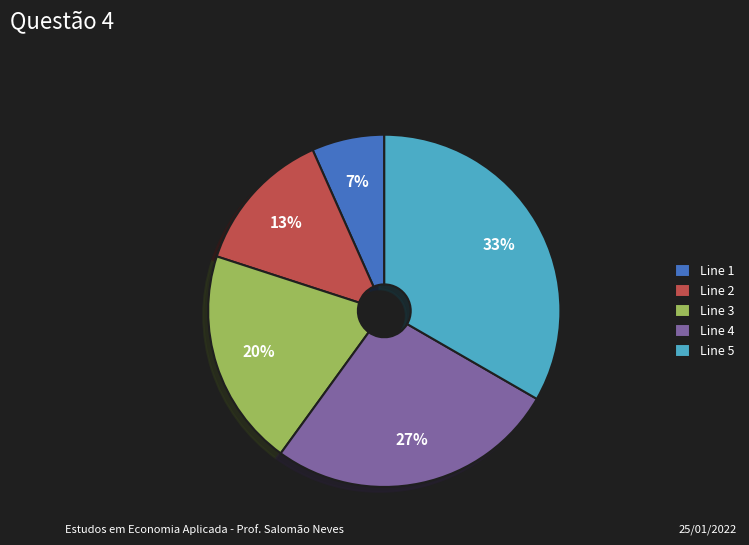

Between Line 1 and Line 4, which is larger?

Line 4